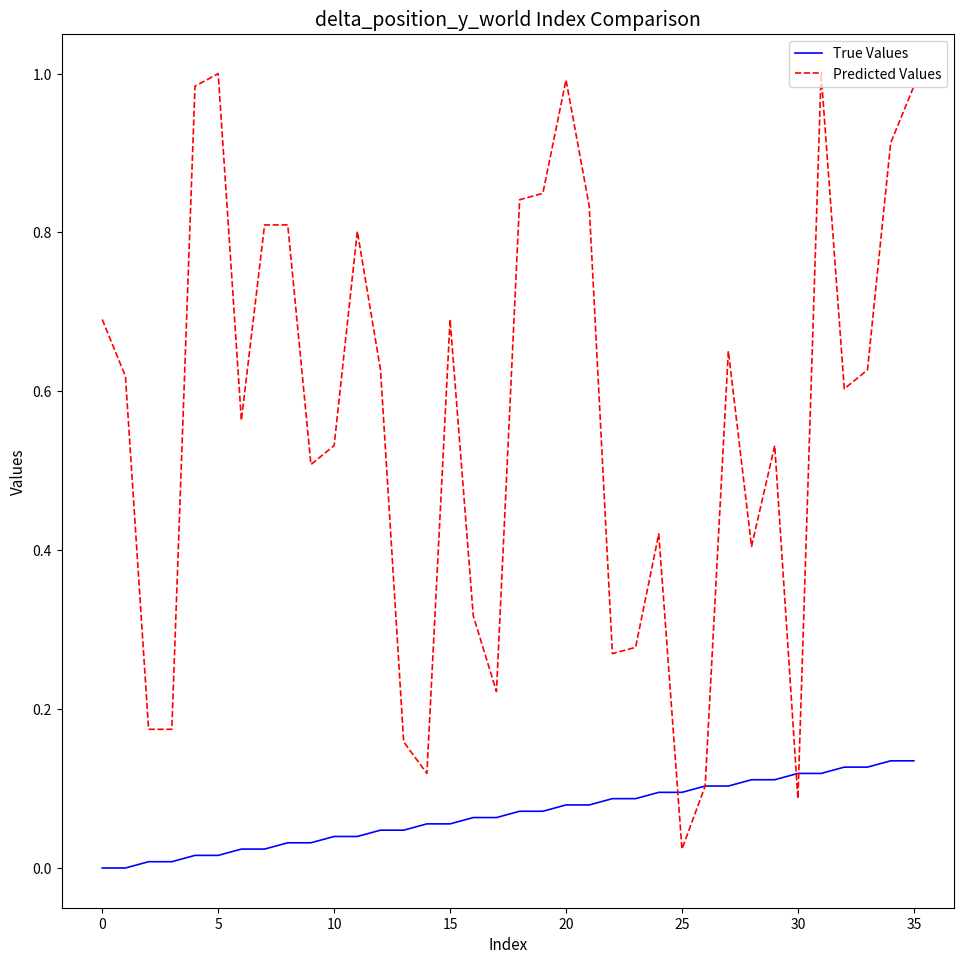

Rank the series by their average value, from lowest to highest.

True Values, Predicted Values